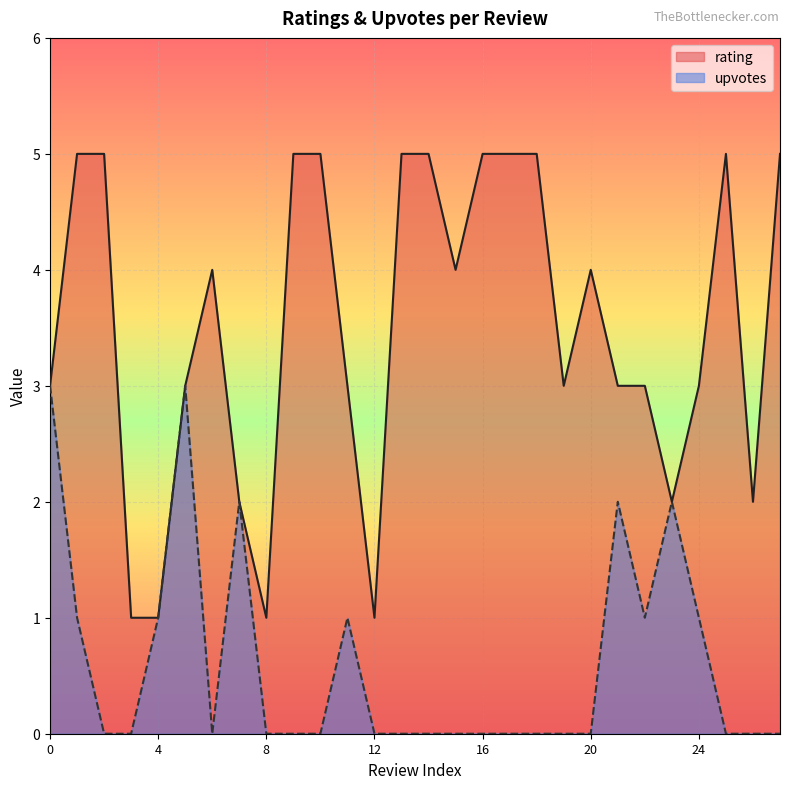

Reading left to right, transcribe all the data shown in this chart.

rating: 0=3	1=5	2=5	3=1	4=1	5=3	6=4	7=2	8=1	9=5	10=5	11=3	12=1	13=5	14=5	15=4	16=5	17=5	18=5	19=3	20=4	21=3	22=3	23=2	24=3	25=5	26=2	27=5
upvotes: 0=3	1=1	2=0	3=0	4=1	5=3	6=0	7=2	8=0	9=0	10=0	11=1	12=0	13=0	14=0	15=0	16=0	17=0	18=0	19=0	20=0	21=2	22=1	23=2	24=1	25=0	26=0	27=0